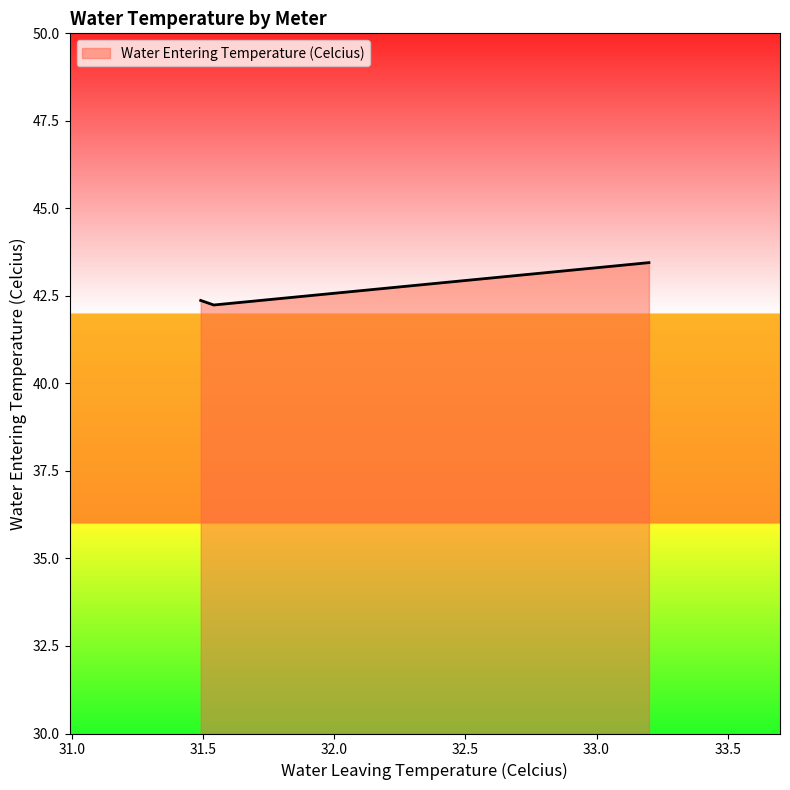

Does the chart display data point markers on the line(s)?

No